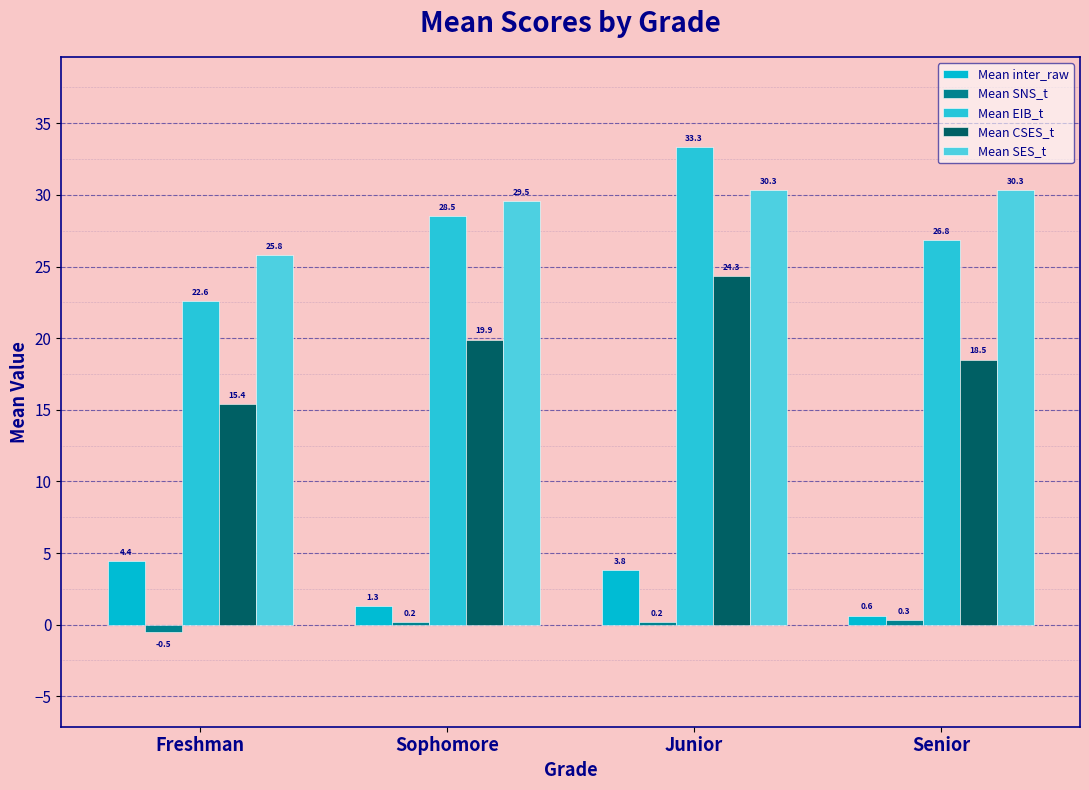

At Senior, list the series in order from largest to smallest.

Mean SES_t, Mean EIB_t, Mean CSES_t, Mean inter_raw, Mean SNS_t